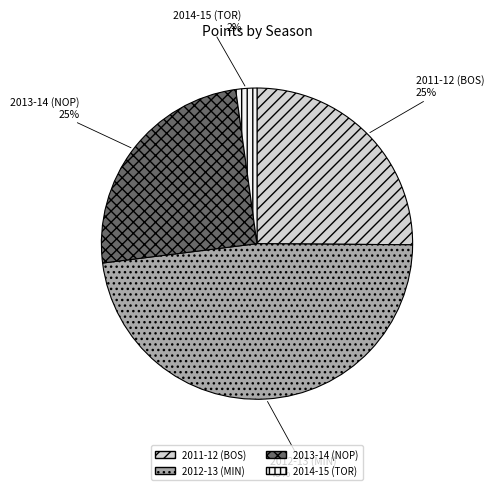

Is 2014-15 (TOR) the majority of the pie?

No